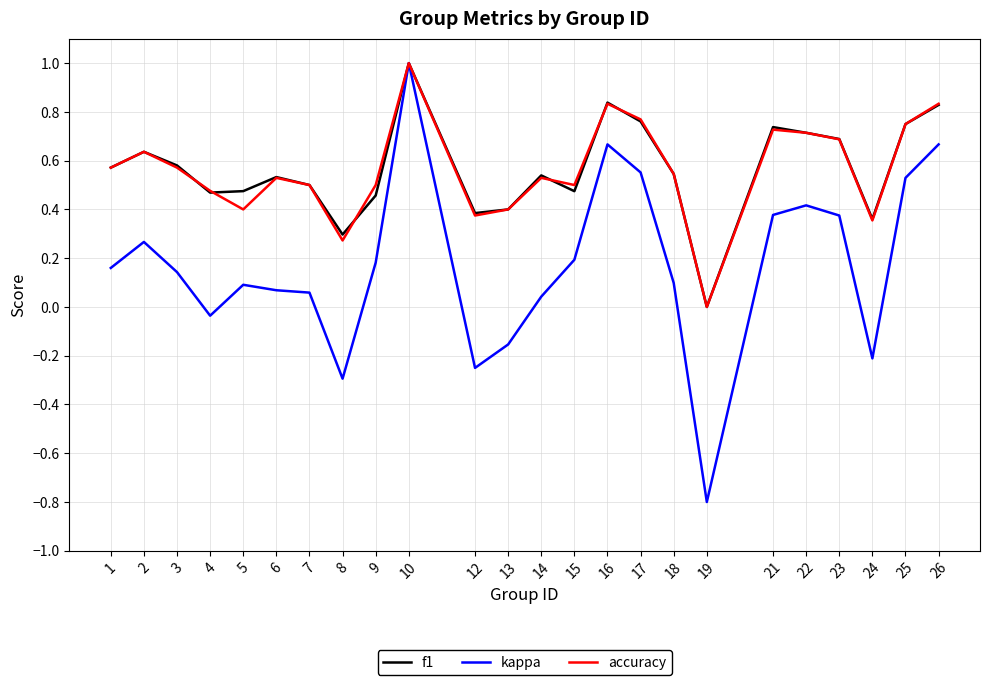

How many interior local valleys does the accuracy series have?

6